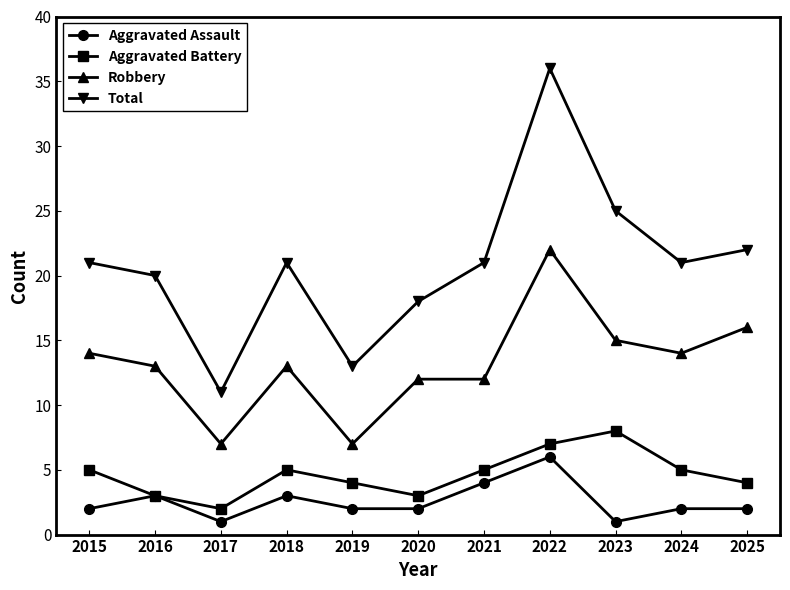

Read the Aggravated Battery value at 2021.

5